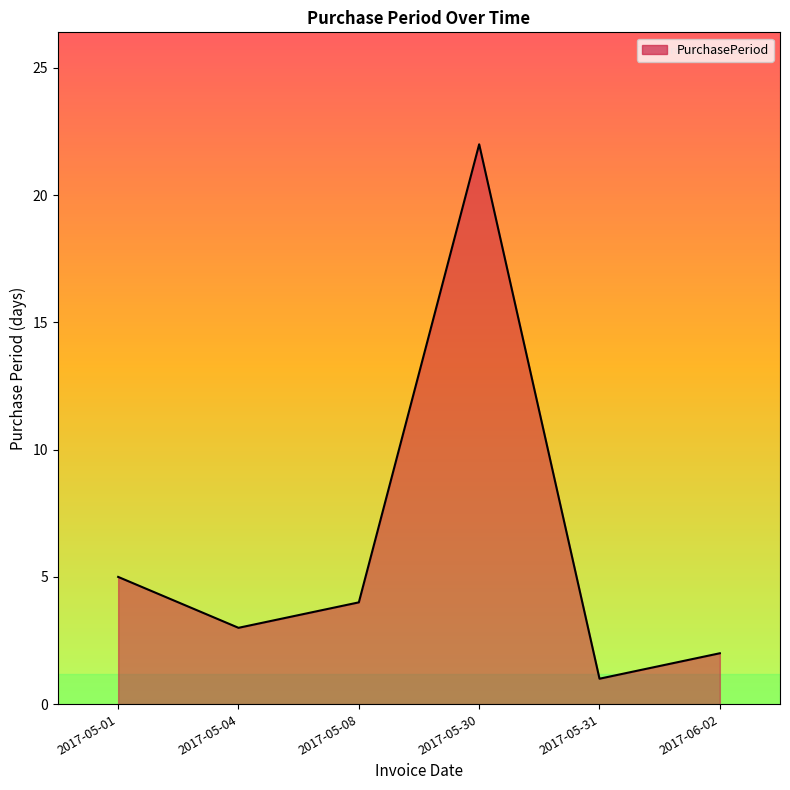

What is the difference between the second highest and minimum values?

4